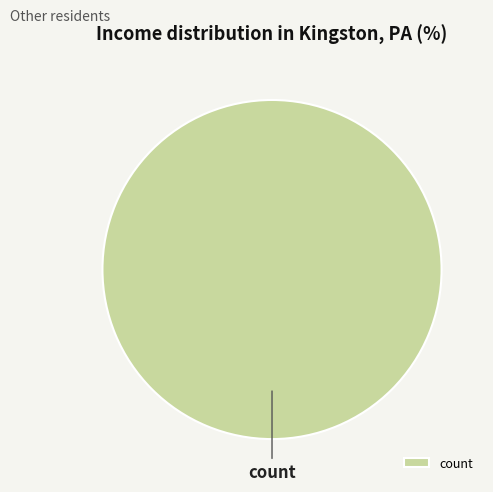

True or false: count accounts for 100% of the total.

True